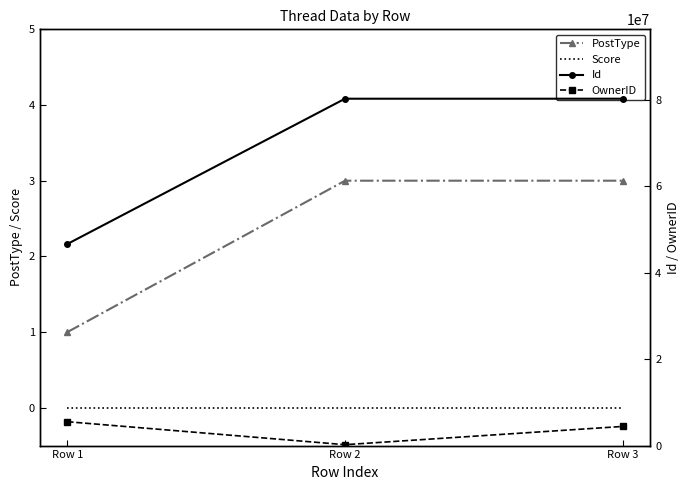

Which series has the largest range (max minus min)?

Id